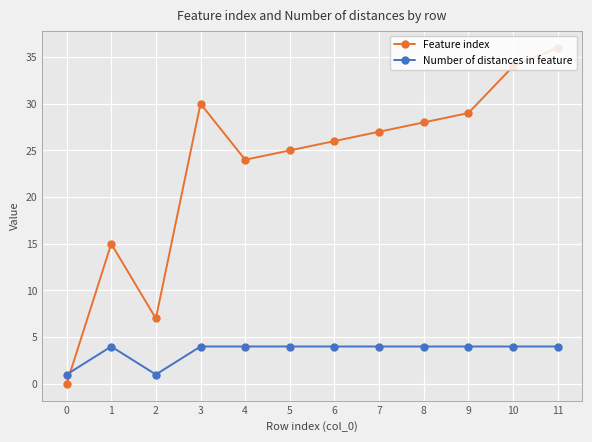

True or false: Feature index and Number of distances in feature cross at least once.

True